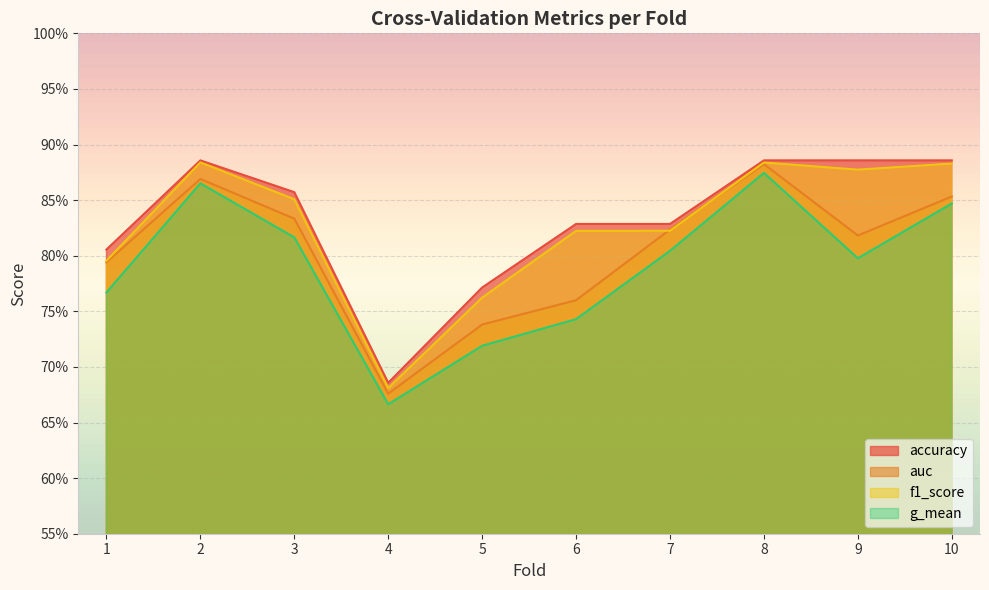

Reading left to right, transcribe all the data shown in this chart.

accuracy: 1=0.8	2=0.9	3=0.9	4=0.7	5=0.8	6=0.8	7=0.8	8=0.9	9=0.9	10=0.9
auc: 1=0.8	2=0.9	3=0.8	4=0.7	5=0.7	6=0.8	7=0.8	8=0.9	9=0.8	10=0.9
f1_score: 1=0.8	2=0.9	3=0.9	4=0.7	5=0.8	6=0.8	7=0.8	8=0.9	9=0.9	10=0.9
g_mean: 1=0.8	2=0.9	3=0.8	4=0.7	5=0.7	6=0.7	7=0.8	8=0.9	9=0.8	10=0.8